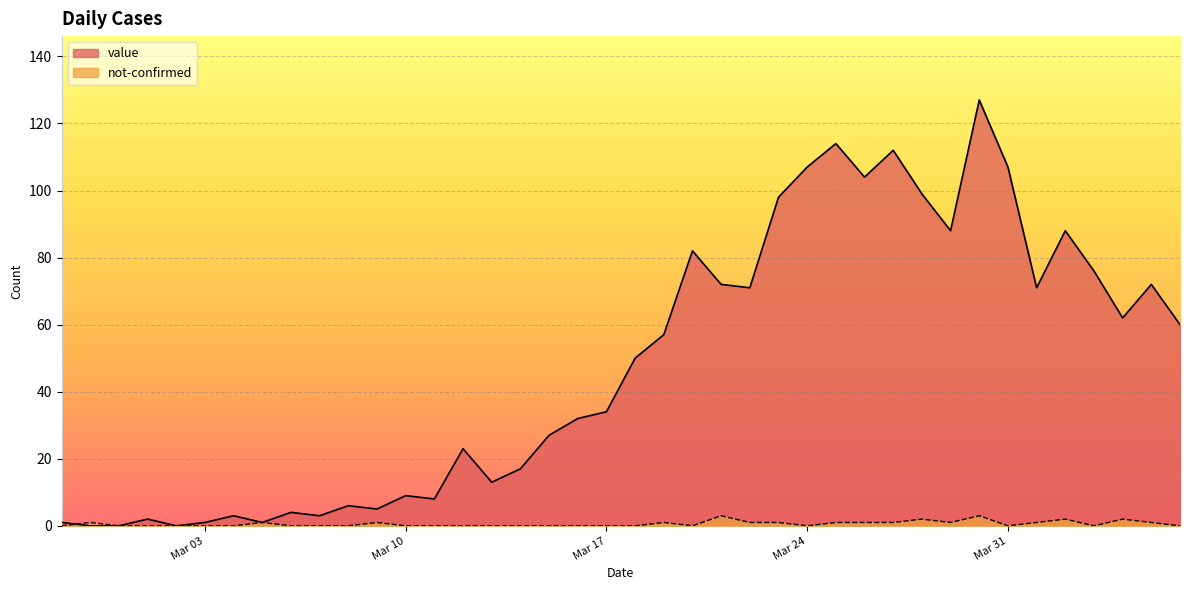

At which category does not-confirmed reach its first local peak?

2020-02-28